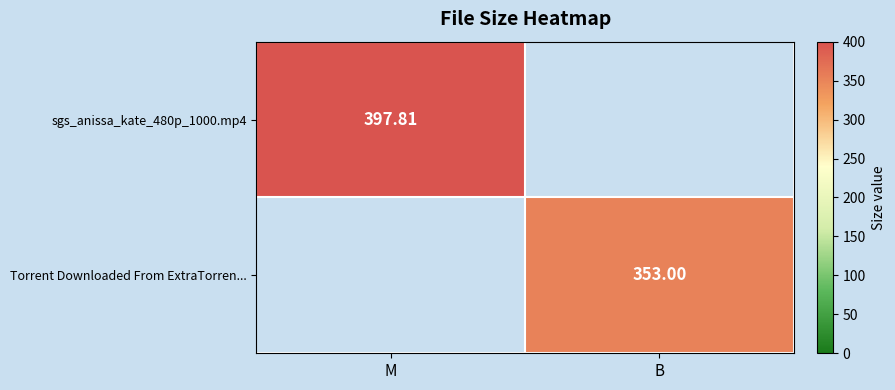

What is the difference between the highest and lowest values at B?

353.0